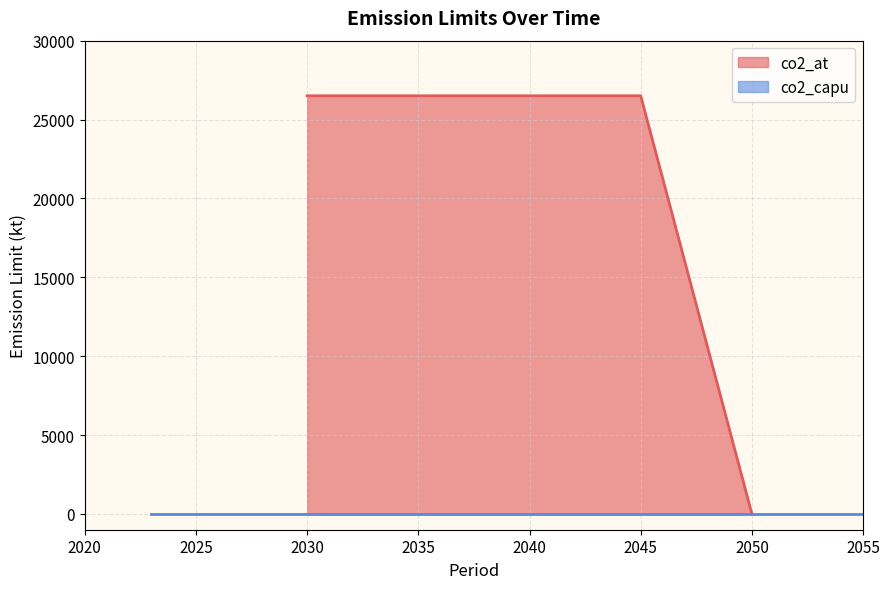

The value of co2_at at 2035 is 26505.1. True or false?

True